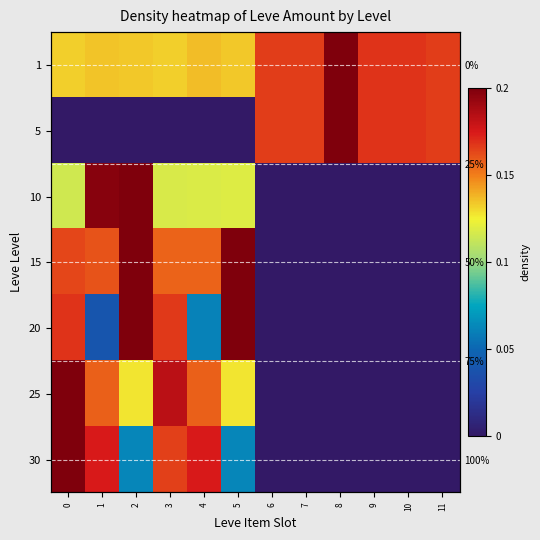

What is the highest value of the 25 series?

0.2